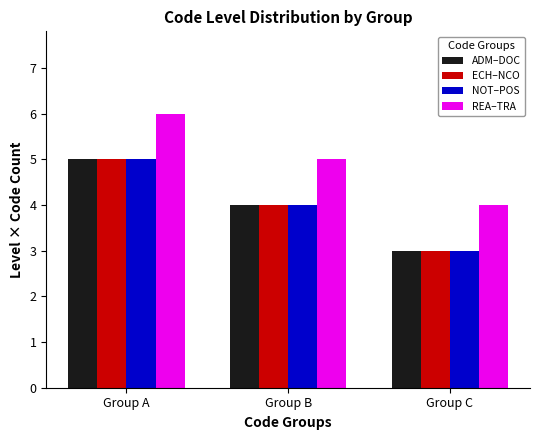

What is the spread (max minus min) of values at Group C?

1